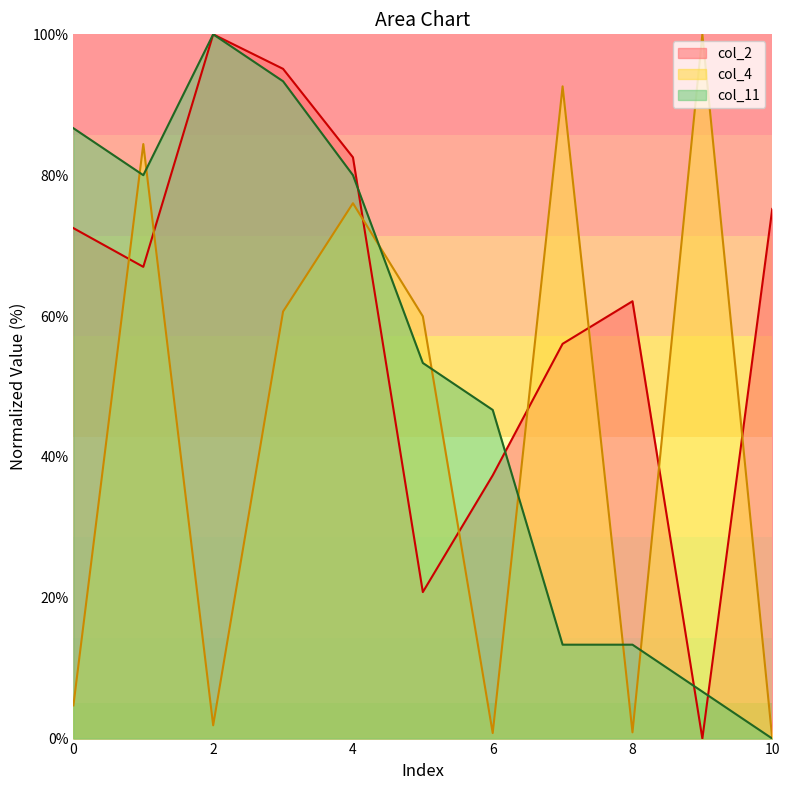

Reading left to right, transcribe all the data shown in this chart.

col_2: 72.5	67.0	100.0	95.1	82.5	20.8	37.4	56.1	62.1	0.0	75.2
col_4: 4.7	84.4	1.9	60.6	76.0	60.0	0.8	92.6	0.9	100.0	0.0
col_11: 86.7	80.0	100.0	93.3	80.0	53.3	46.7	13.3	13.3	6.7	0.0